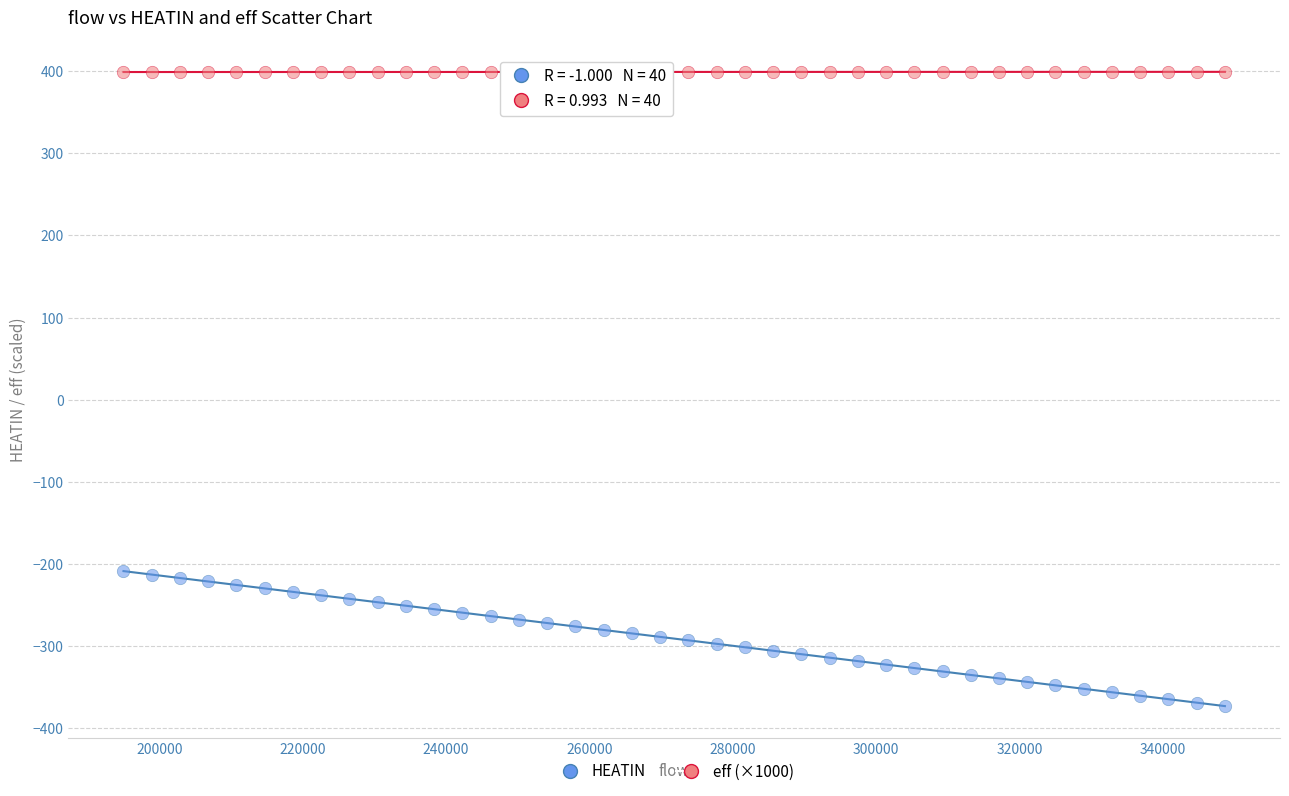

Across all data points, what is the range of Y values (max minus min)?

771.9